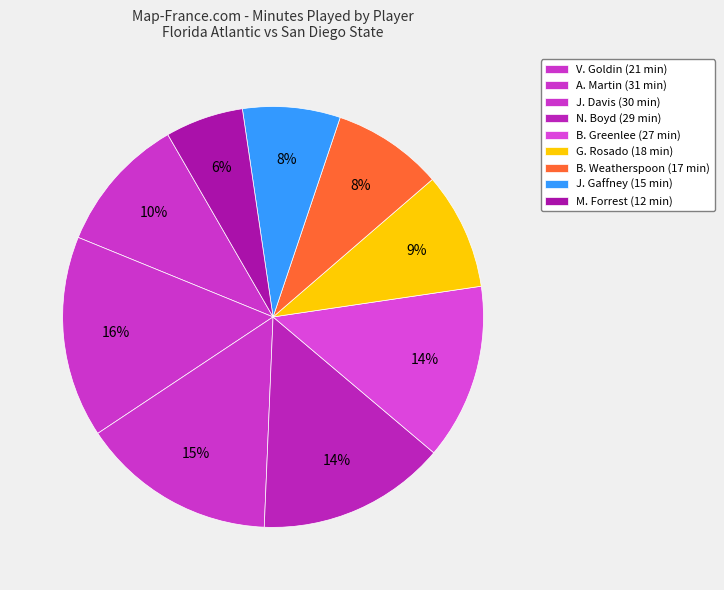

Count the number of slices in the pie.

9